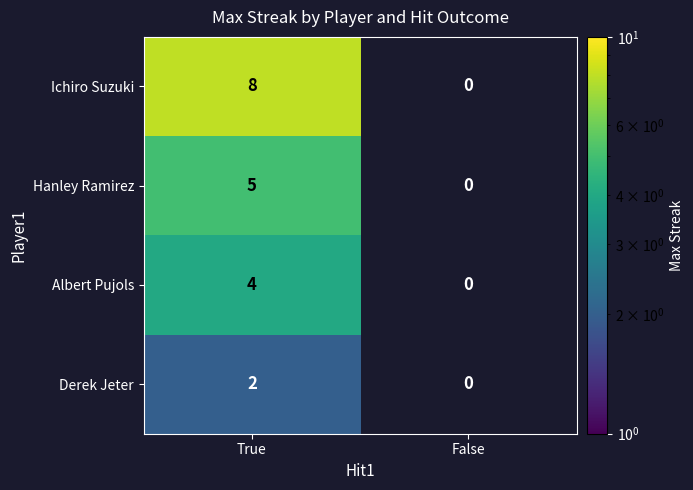

Is the value of Albert Pujols at True greater than the value of Derek Jeter at True?

Yes